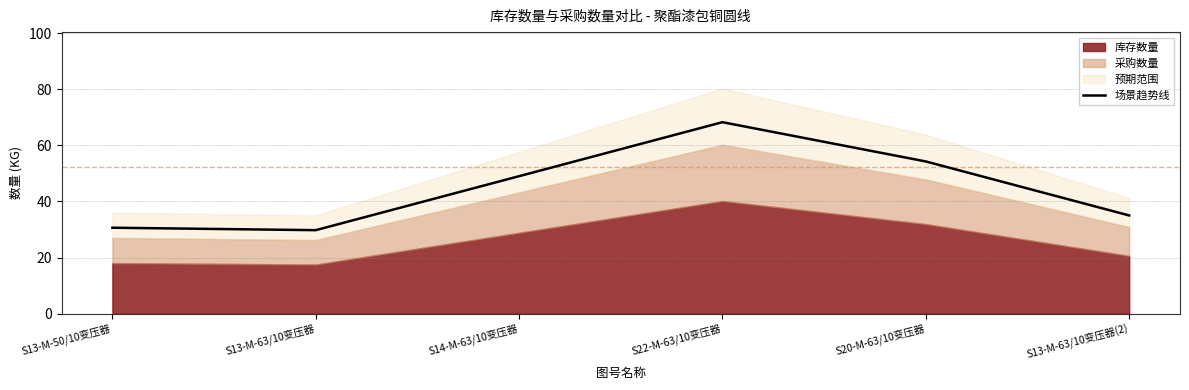

Which label corresponds to the largest value in the chart?

S22-M-63/10变压器